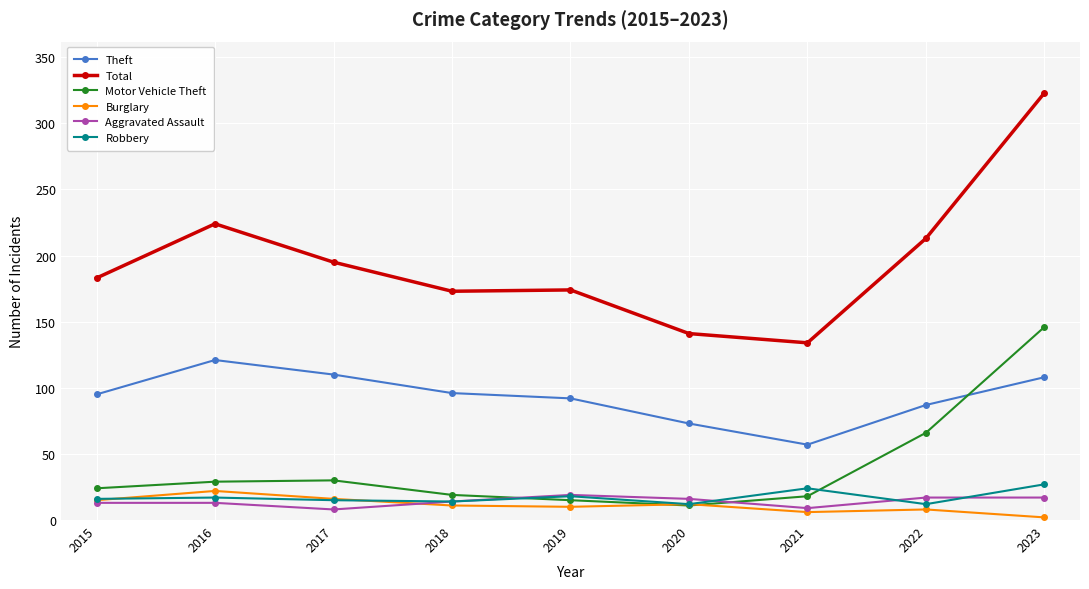

True or false: Aggravated Assault and Theft intersect in this chart.

False